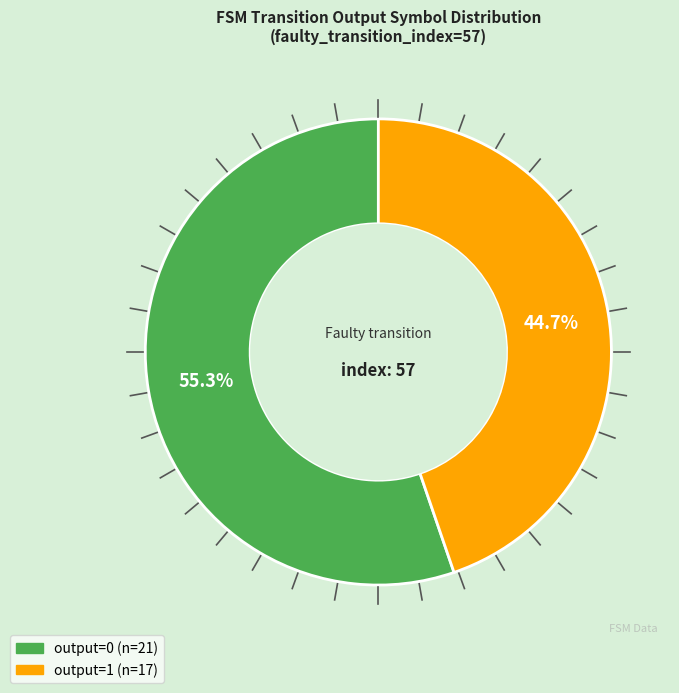

Which category accounts for the majority?

output=0